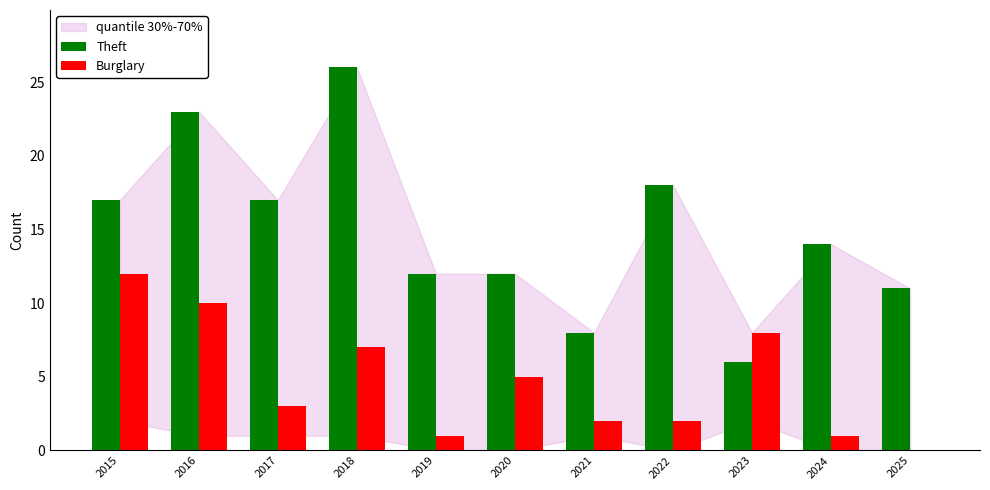

Reading left to right, what are all the values shown in this chart?

Theft: 17	23	17	26	12	12	8	18	6	14	11
Burglary: 12	10	3	7	1	5	2	2	8	1	0